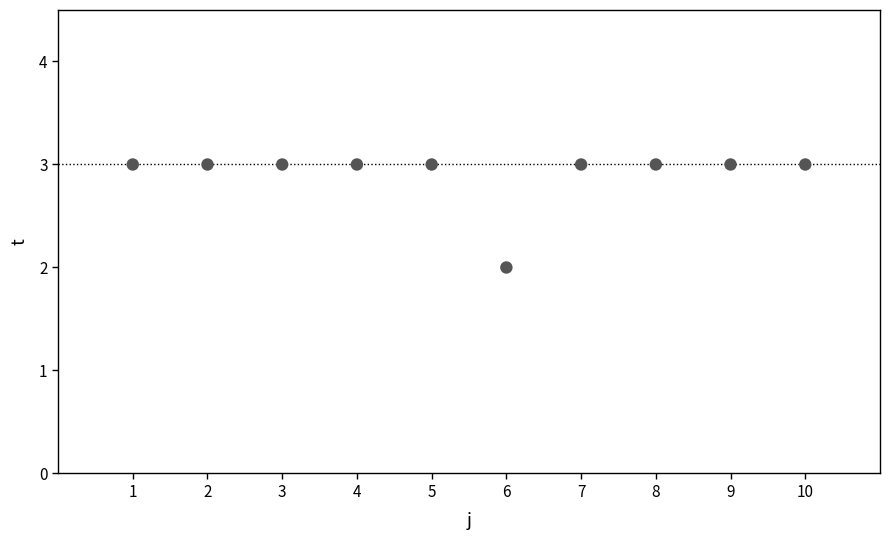

What is the average Y value?

3